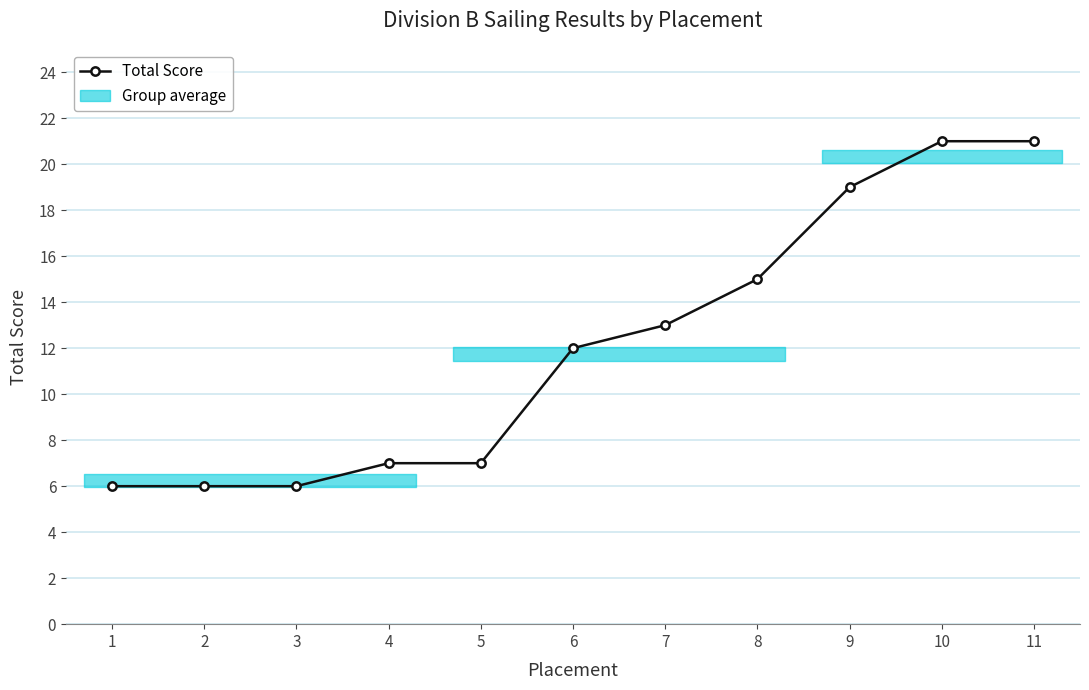

True or false: the data shows 6 at 1.

True